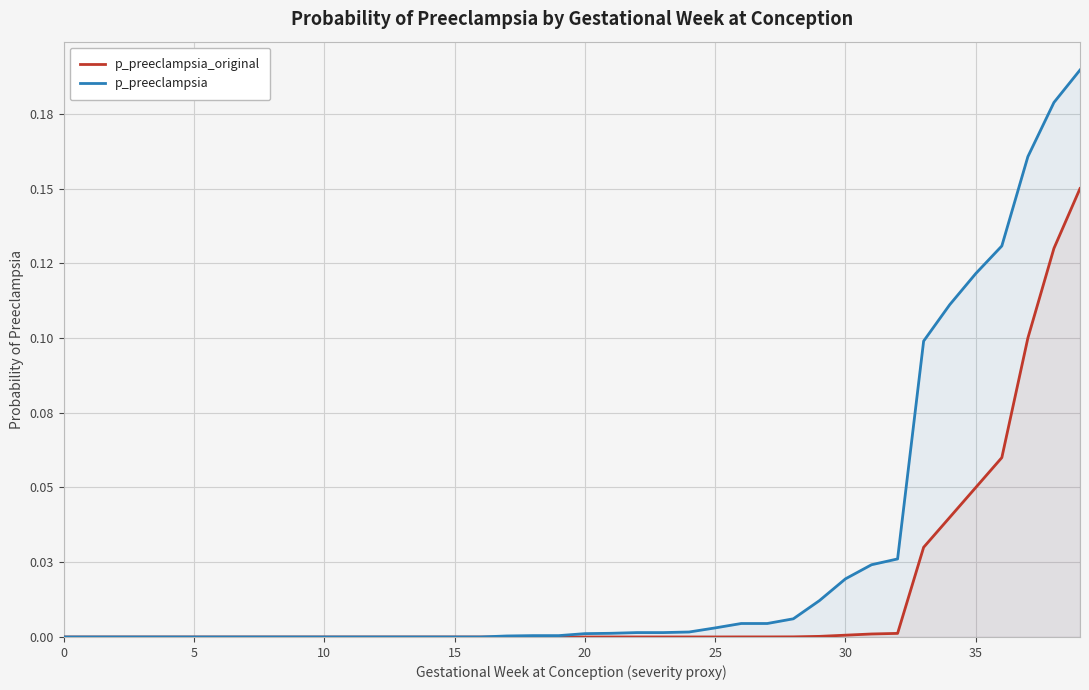

How many values in p_preeclampsia_original are above zero?

23